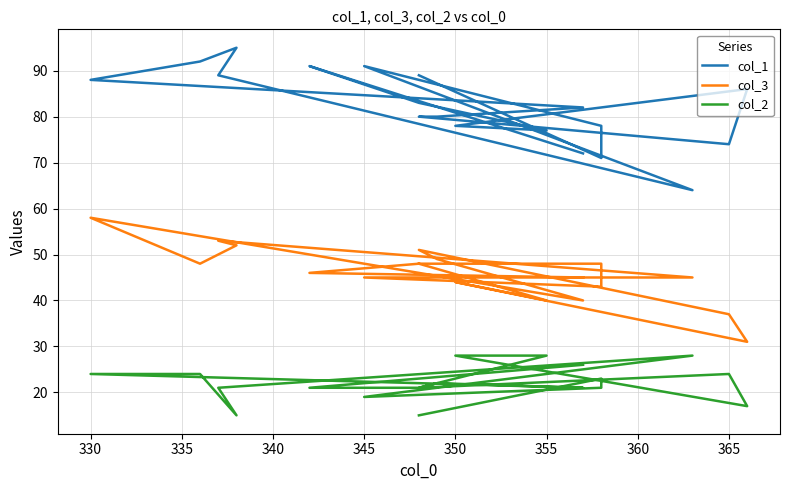

How many interior local peaks does the col_2 series have?

4